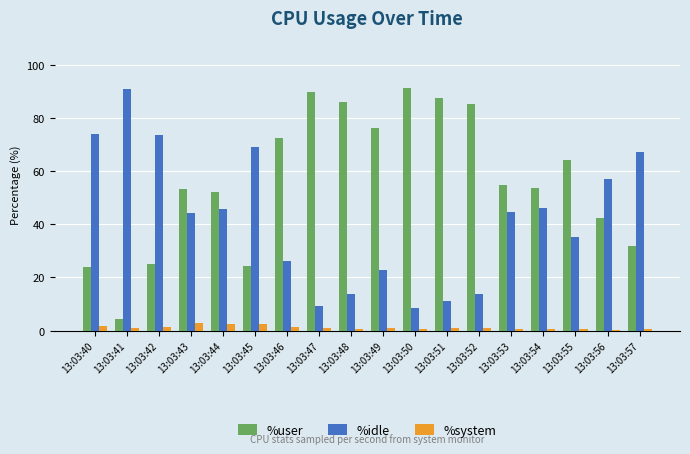

Rank the series by their average value, from highest to lowest.

%user, %idle, %system